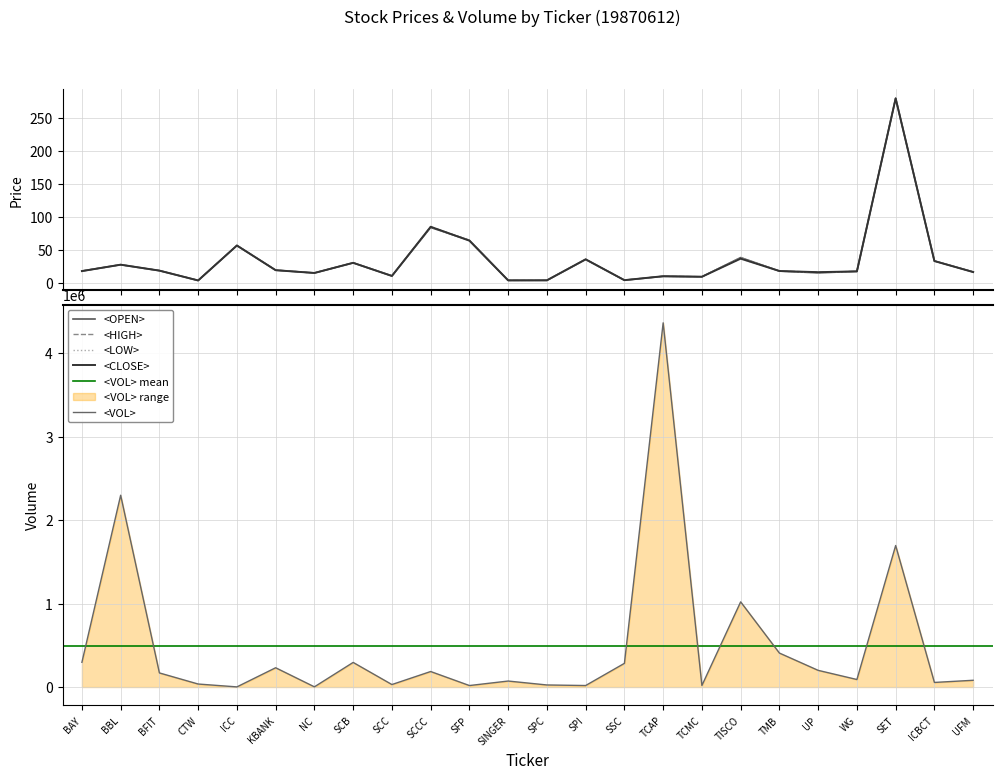

Count the number of categories in the chart.

24